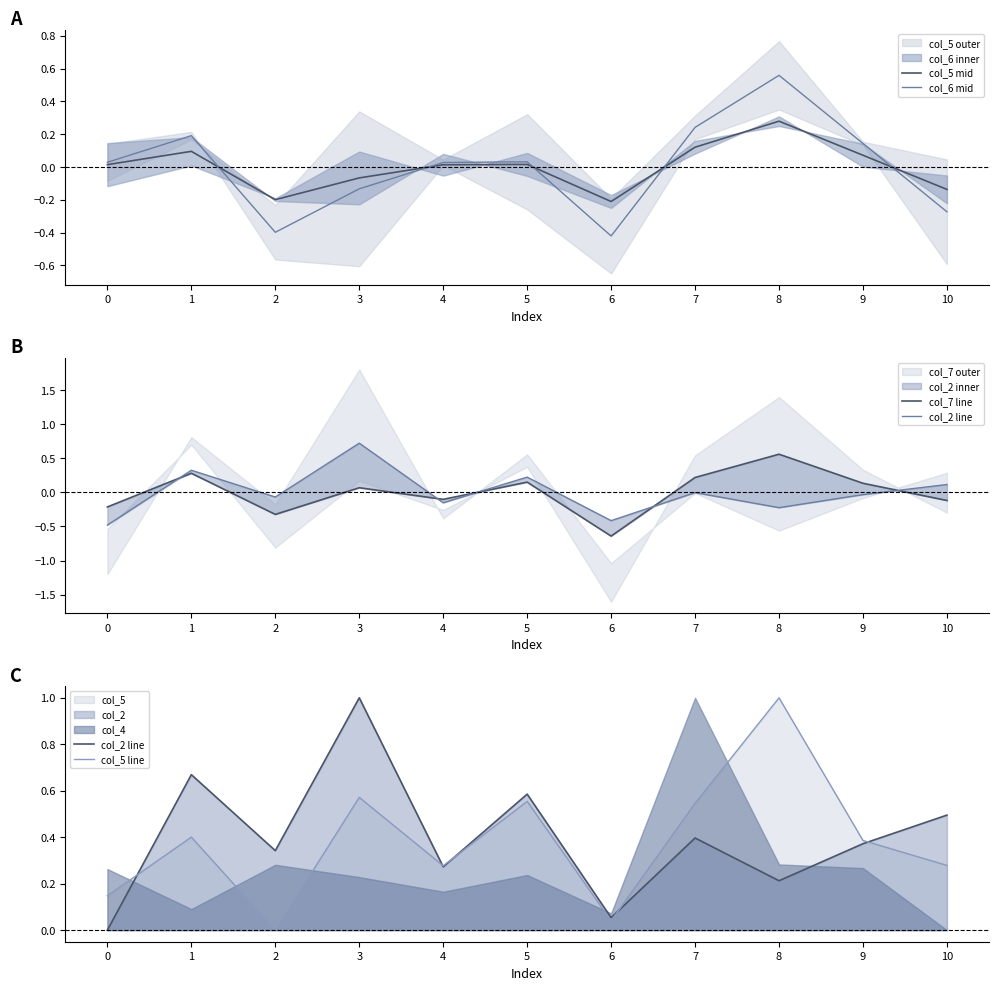

Where do col_6 mid and col_5 mid first cross each other?

1 and 2